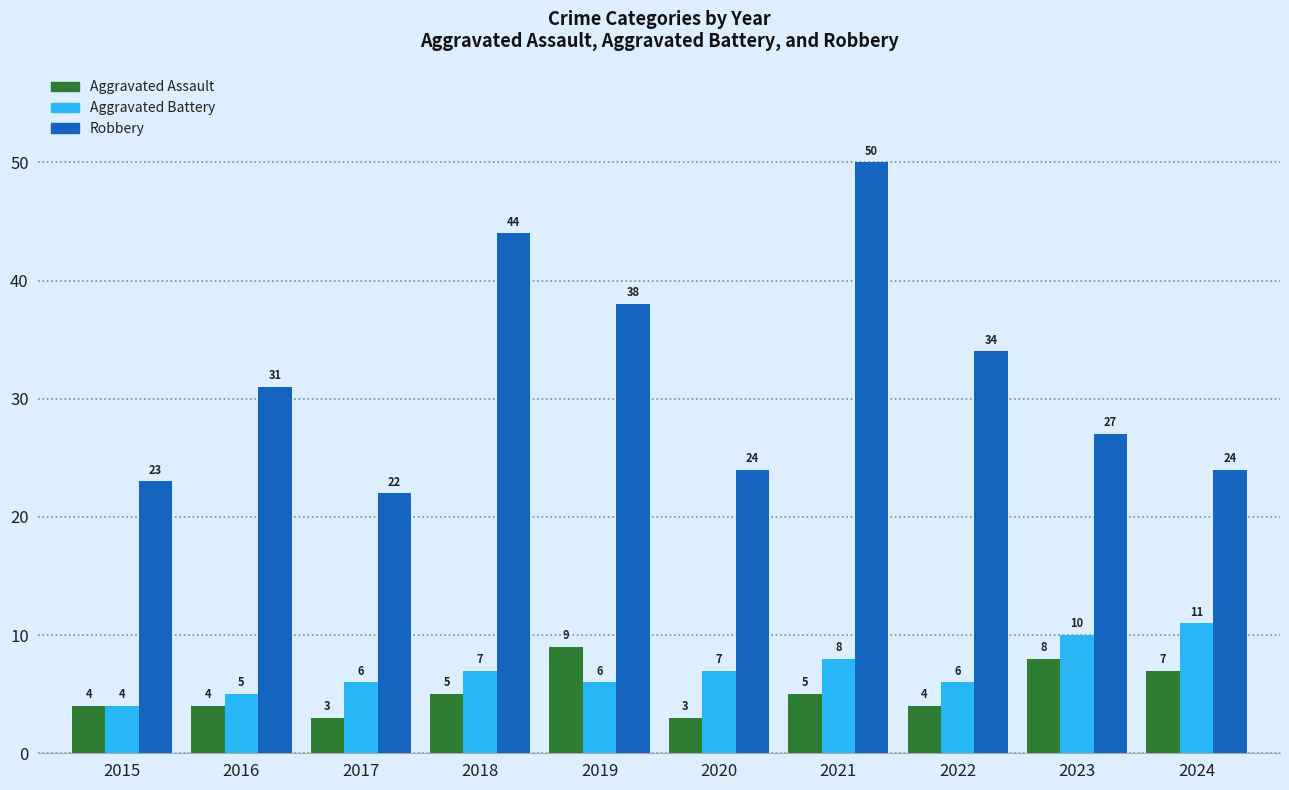

Reading right to left, what are all the values shown in this chart?

Aggravated Assault: 7	8	4	5	3	9	5	3	4	4
Aggravated Battery: 11	10	6	8	7	6	7	6	5	4
Robbery: 24	27	34	50	24	38	44	22	31	23